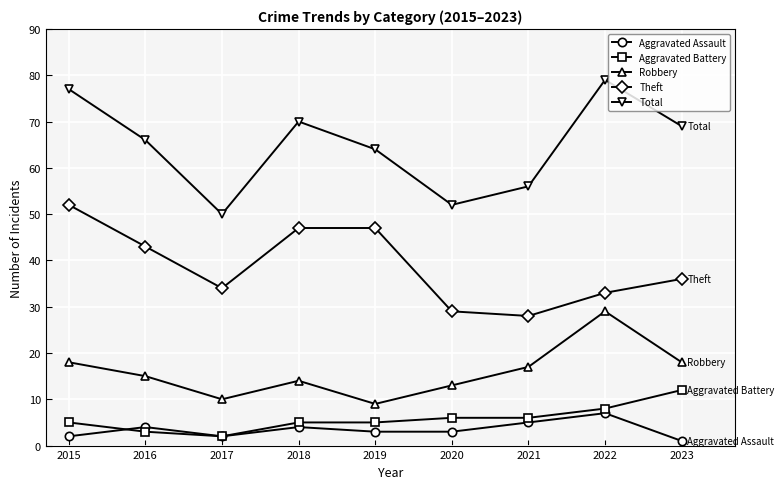

Rank the series by their maximum value, from highest to lowest.

Total, Theft, Robbery, Aggravated Battery, Aggravated Assault